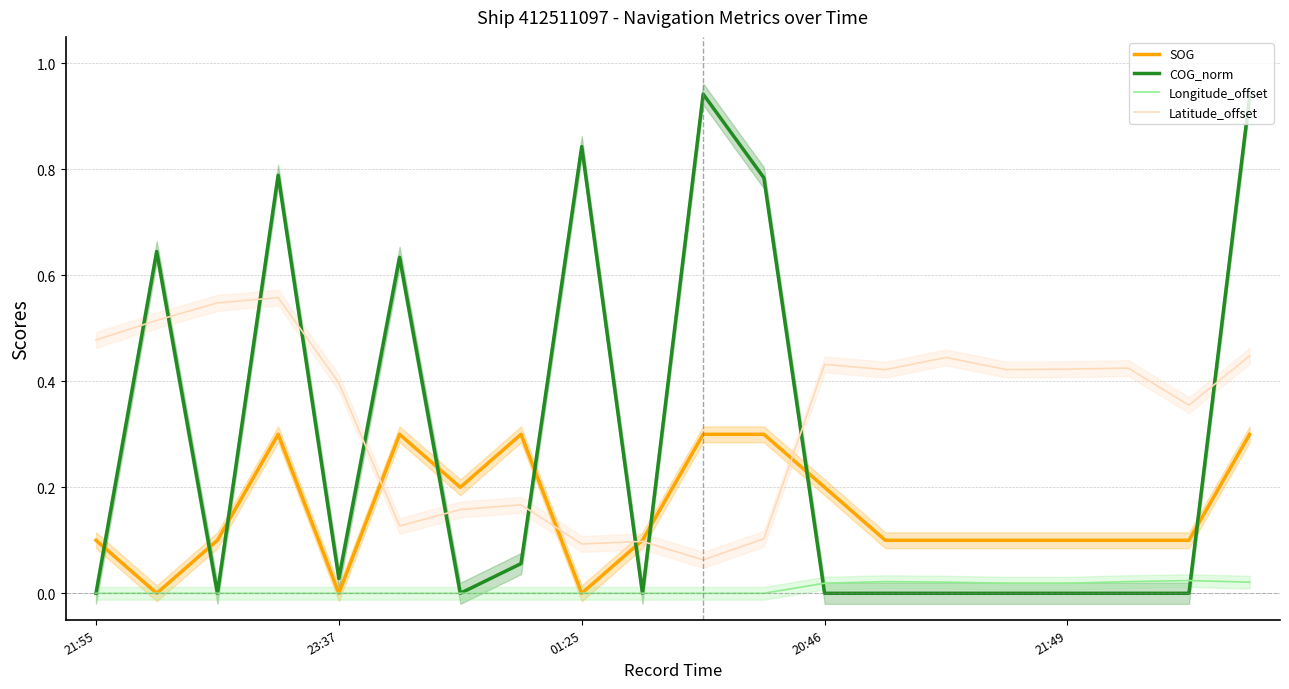

The Longitude_offset series shows 0.0 at 23:37. True or false?

True